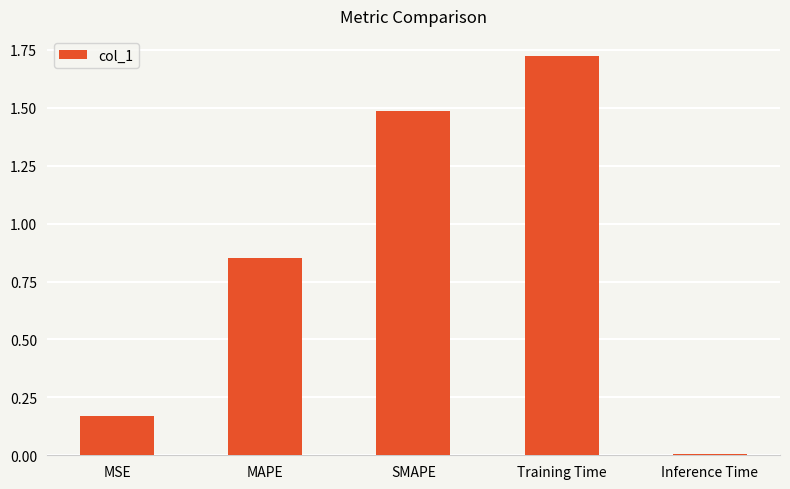

What is the label of the 4th bar from the left?

Training Time